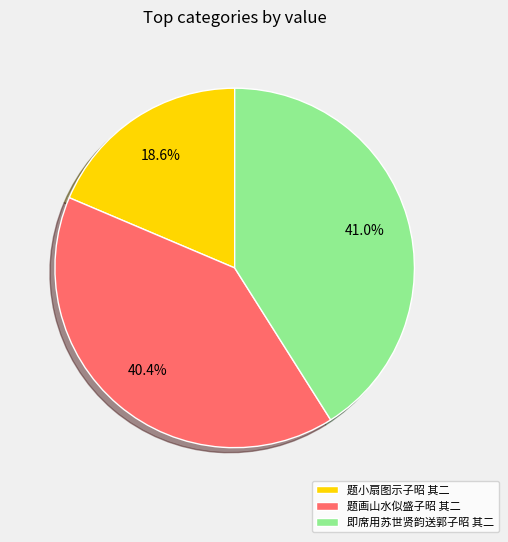

What is the ratio of the value at 即席用苏世贤韵送郭子昭 其二 to the value at 题小扇图示子昭 其二?

2.2